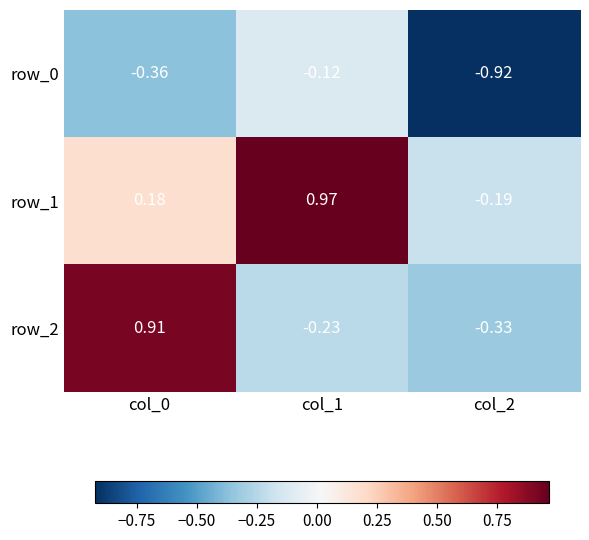

Is it true that row_1 equals -0.3 at col_2?

False